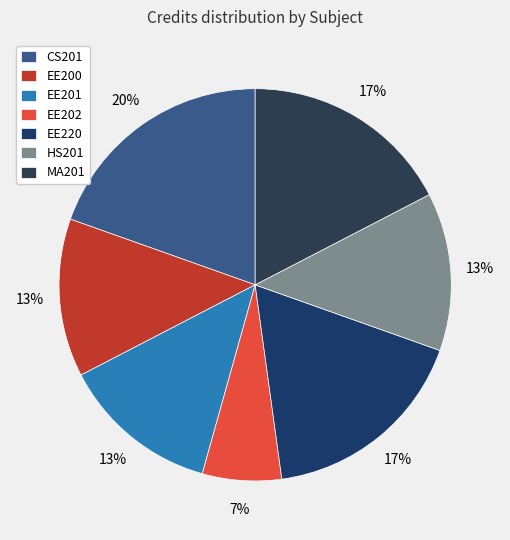

Rank the categories by value from highest to lowest.

CS201, EE220, MA201, EE200, EE201, HS201, EE202